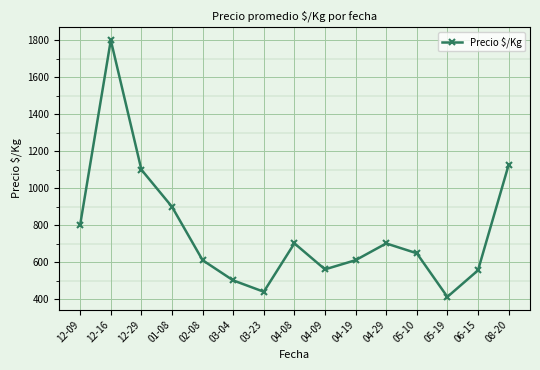

At which category does the data reach its first local valley?

03-23